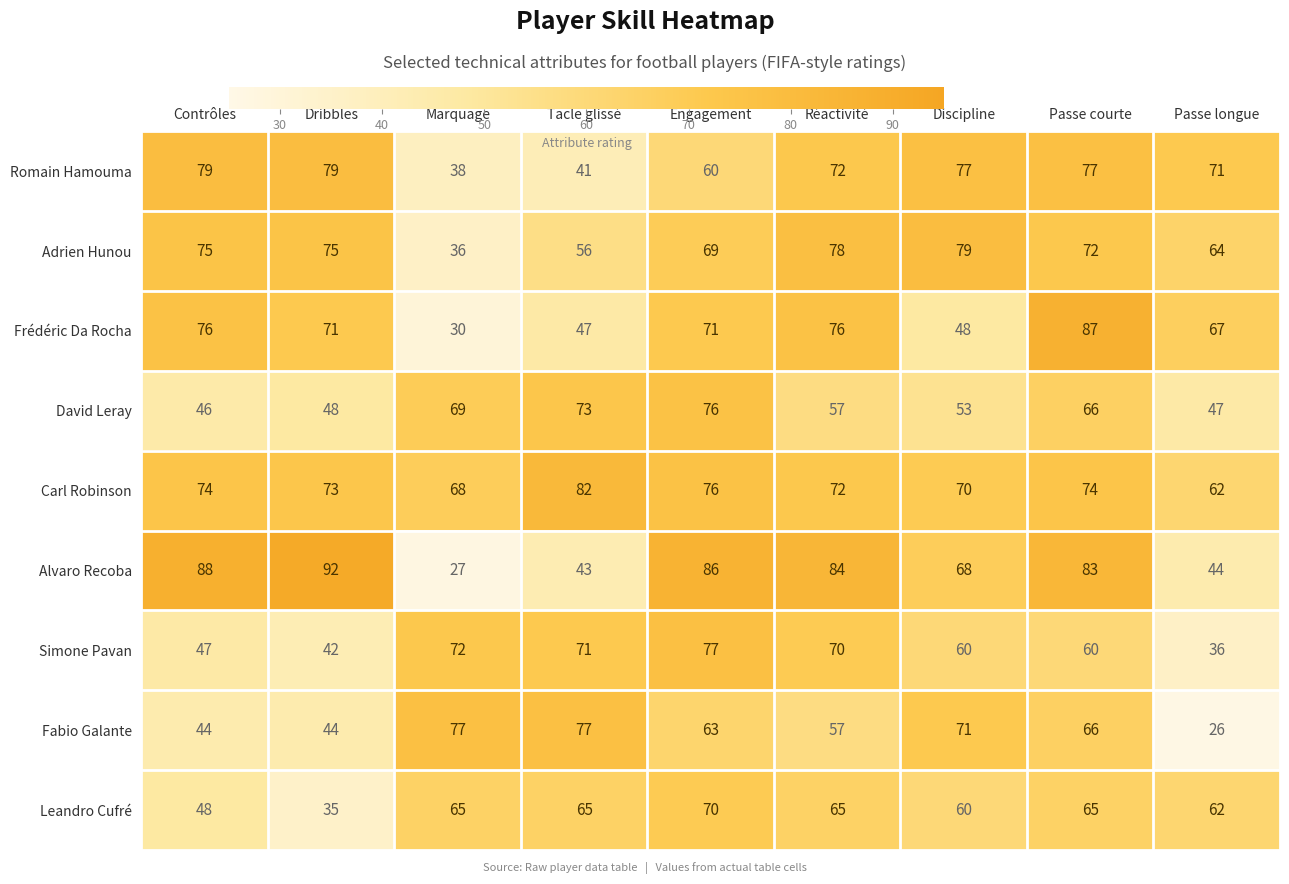

Which series has the largest total across all categories?

Carl Robinson